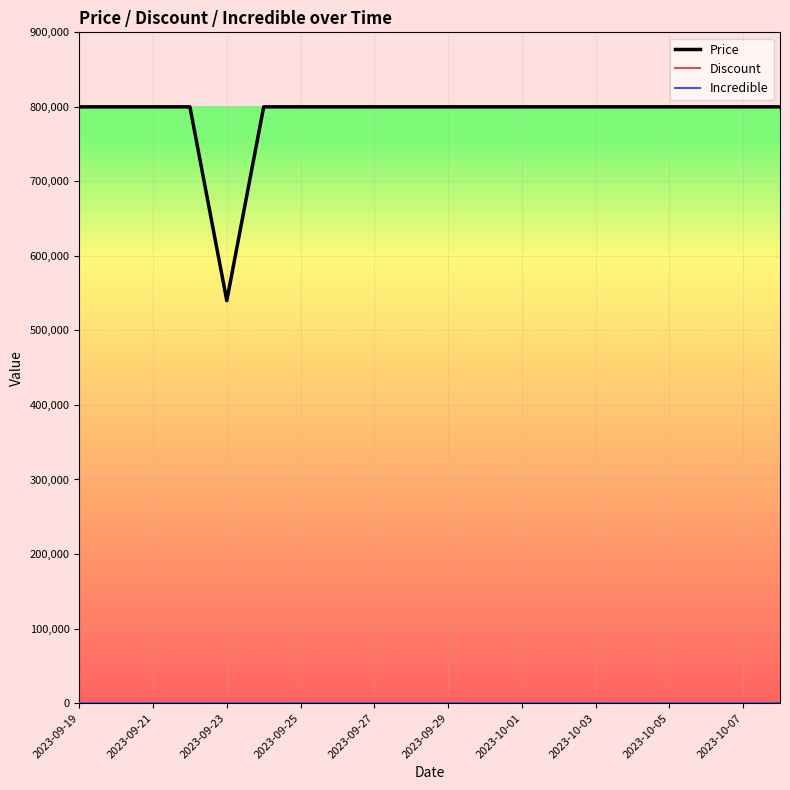

Which series has the widest spread of values?

Price